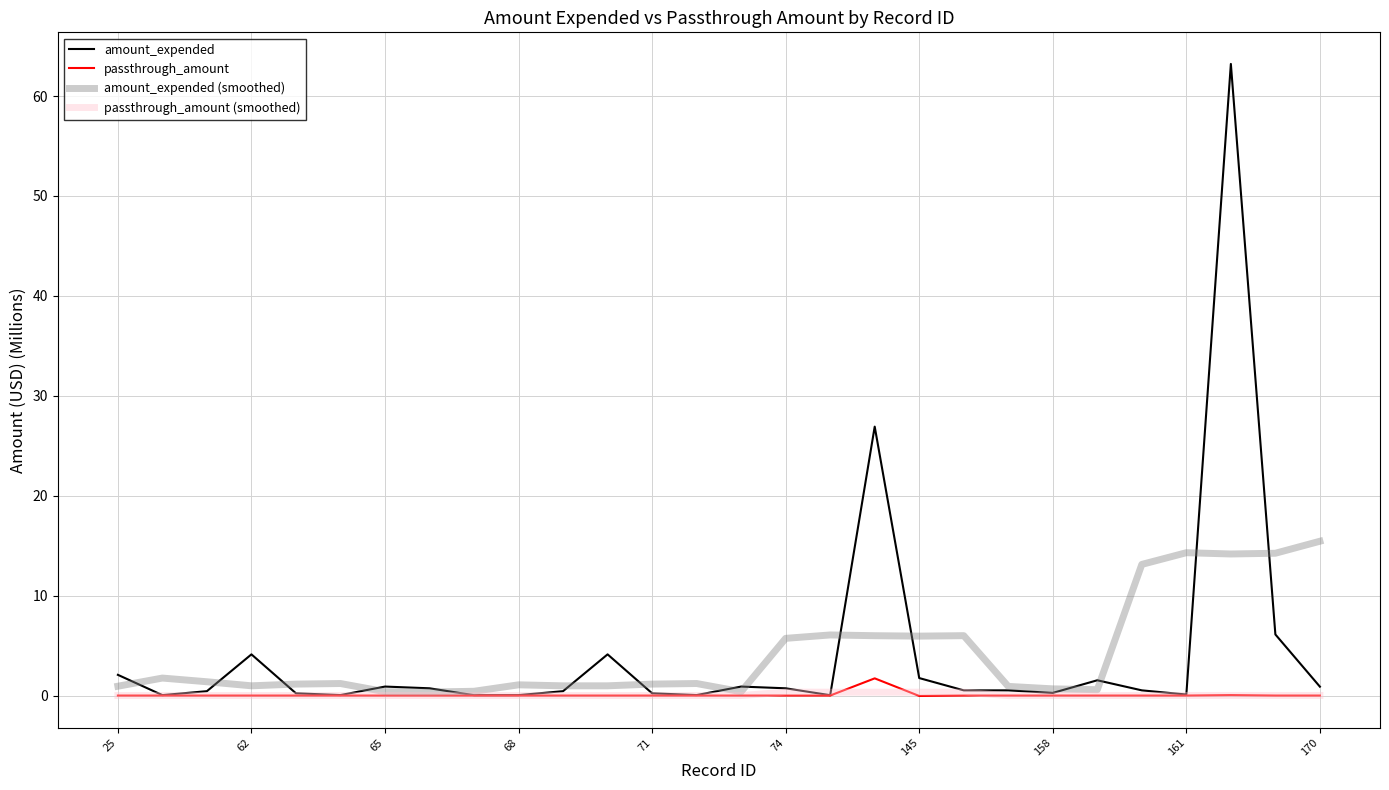

At how many categories does at least one series exceed 54?

1